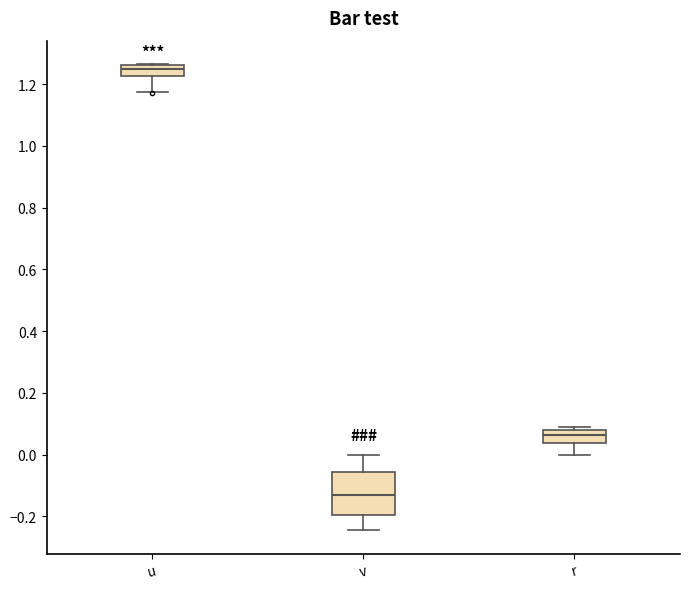

Reading left to right, read every box against the y-axis: the position of its median line, the range the box covers, and the ends of its whiskers. The values are not printed on the chart, so give them approximately, as read against the axis.

u: median 1.24, box 1.22 to 1.26, whiskers 1.18 to 1.26
v: median -0.12, box -0.20 to -0.06, whiskers -0.24 to 0.00
r: median 0.06, box 0.04 to 0.08, whiskers 0.00 to 0.08 (just above the box's upper edge)